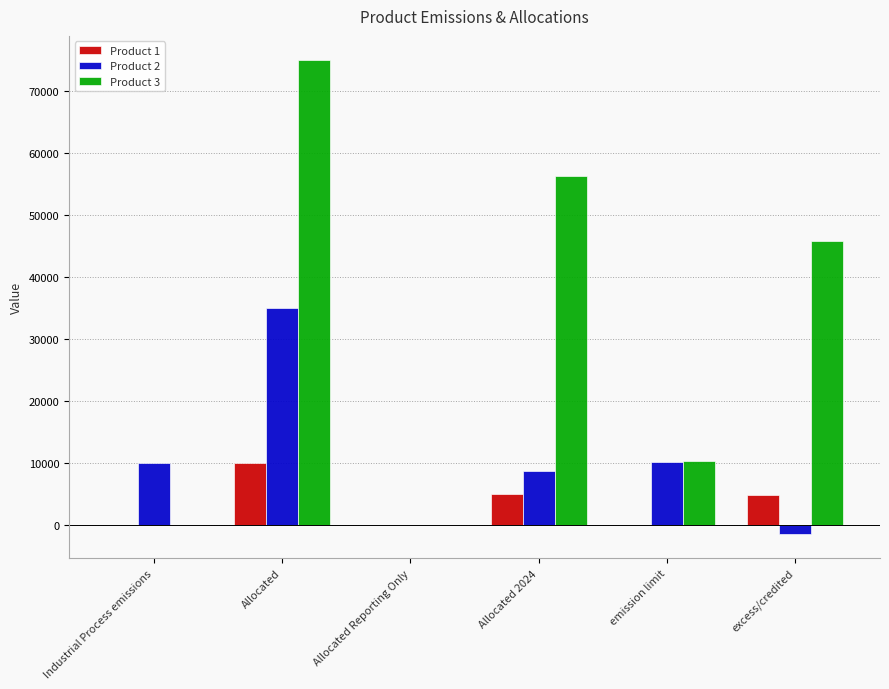

Which series has the largest range (max minus min)?

Product 3